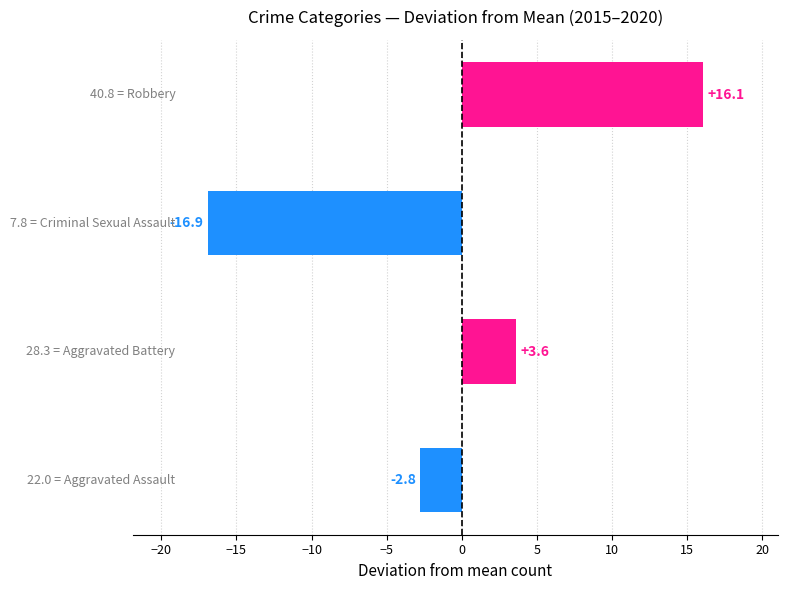

What is the difference between the maximum and minimum values?

33.0